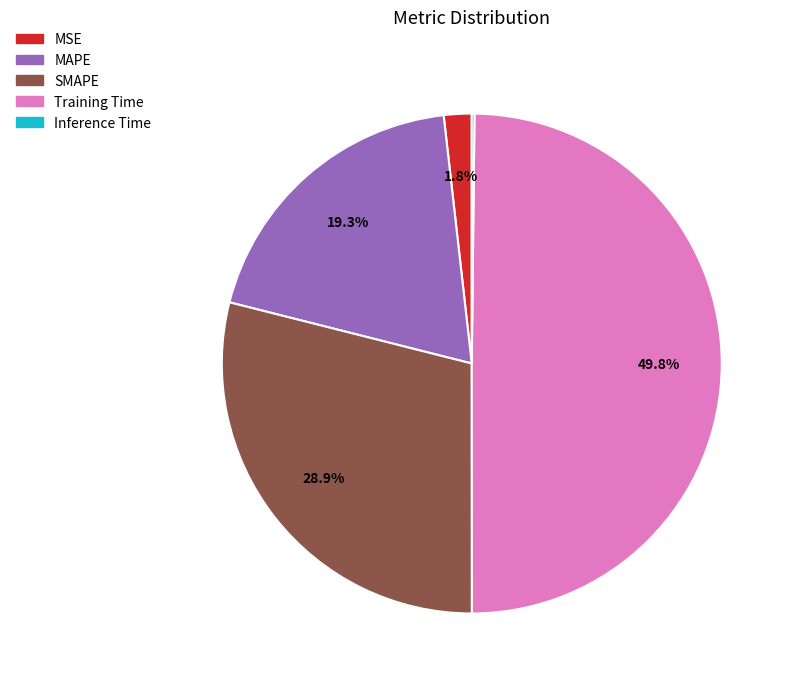

To the nearest percent, what is the combined percentage of MAPE and SMAPE?

48%